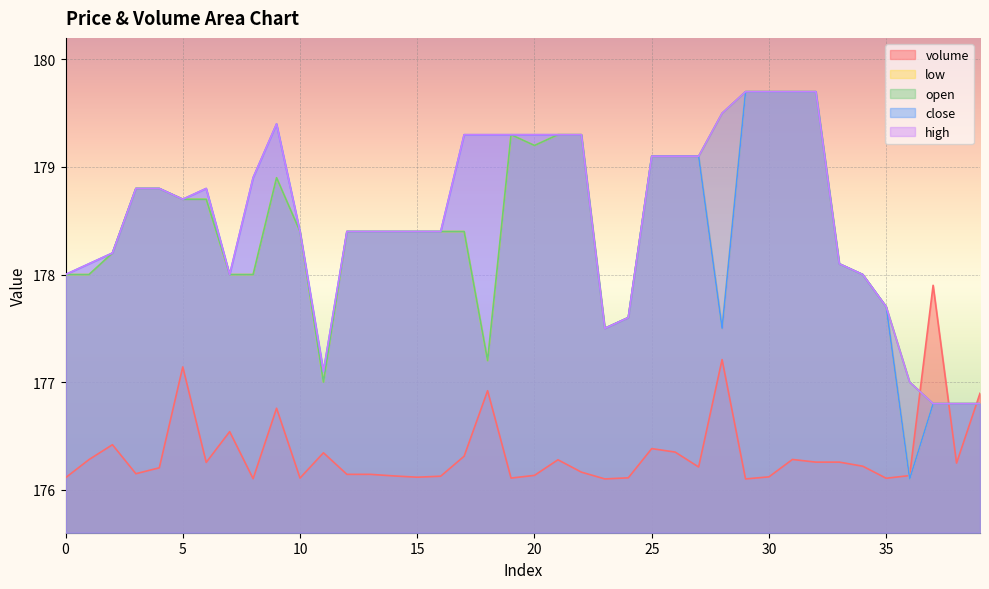

True or false: low and high cross at least once.

False